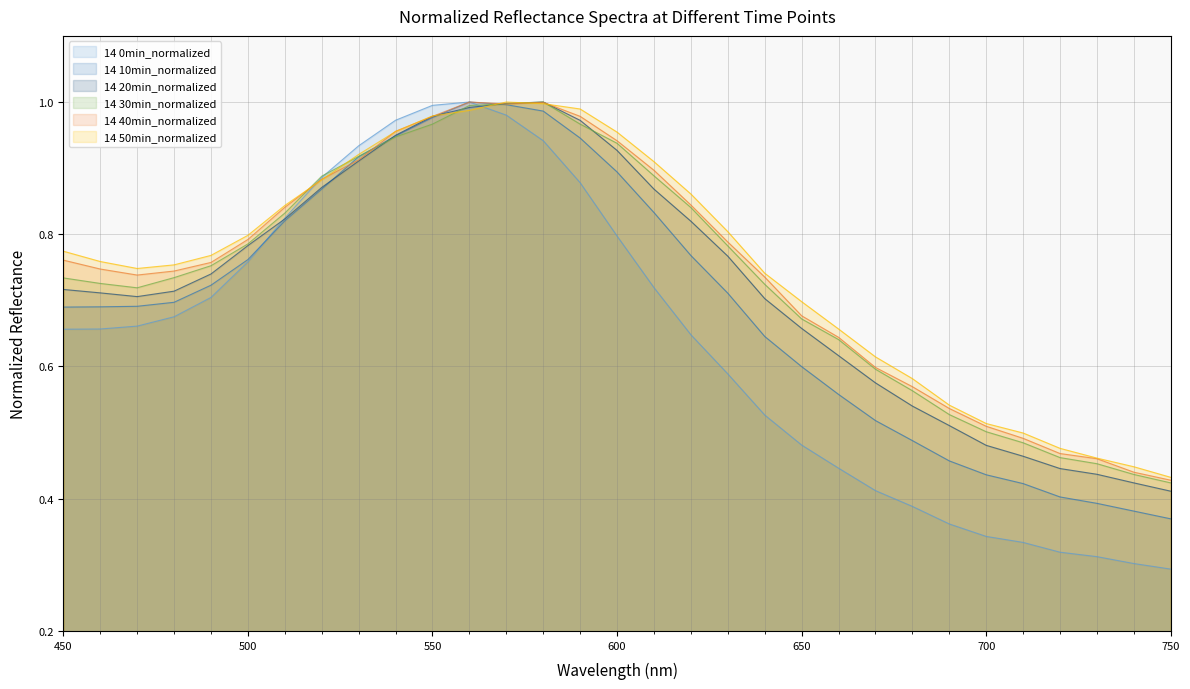

Does the chart have visible grid lines?

Yes